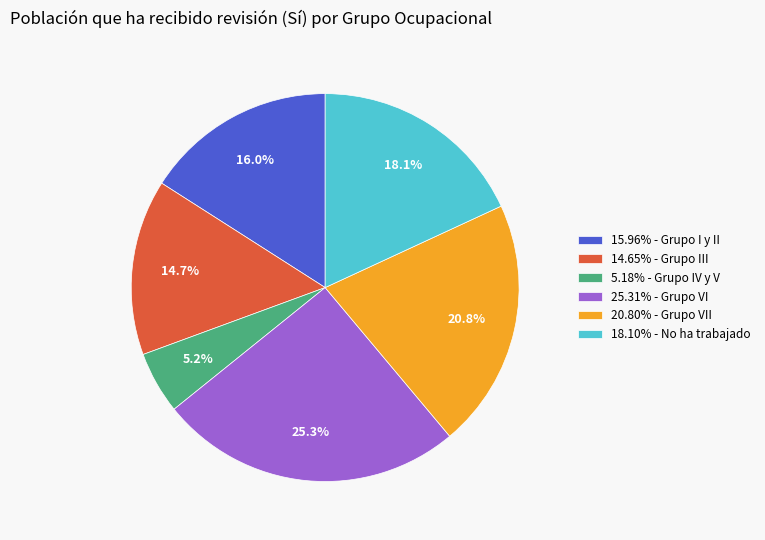

What percentage is NOT represented by 5.18% - Grupo IV y V?

94.8%